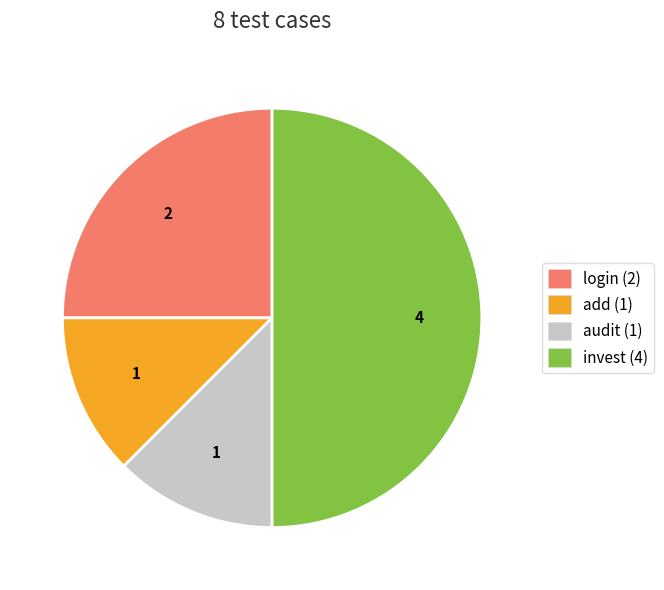

The add slice represents 12% of the pie. True or false?

True